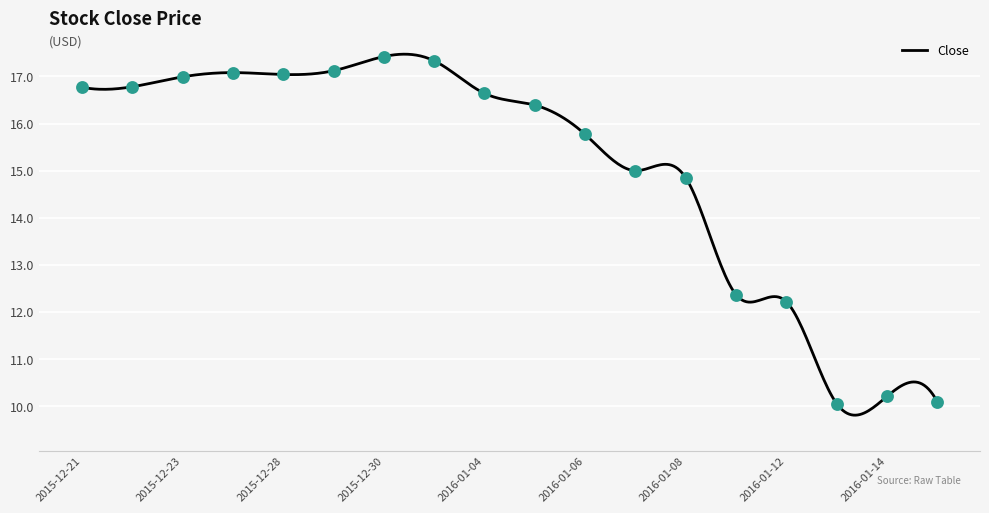

What is the change in value from 2015-12-30 to 2016-01-11?

-5.1